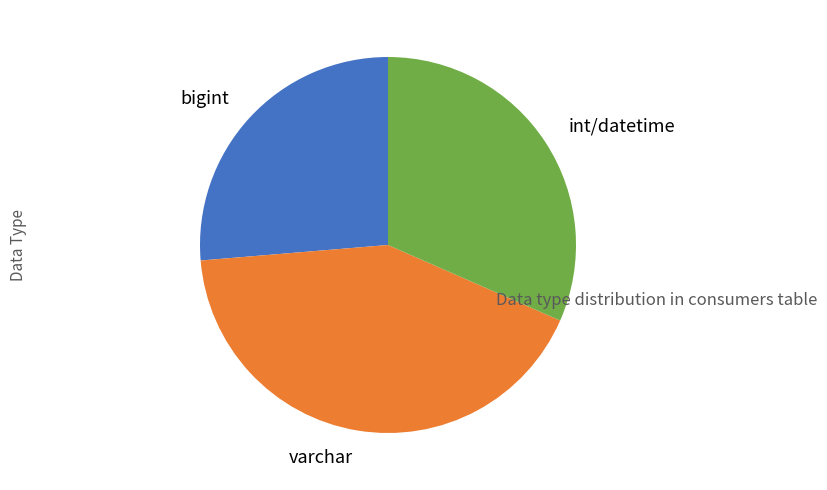

Does any single category account for the majority?

No